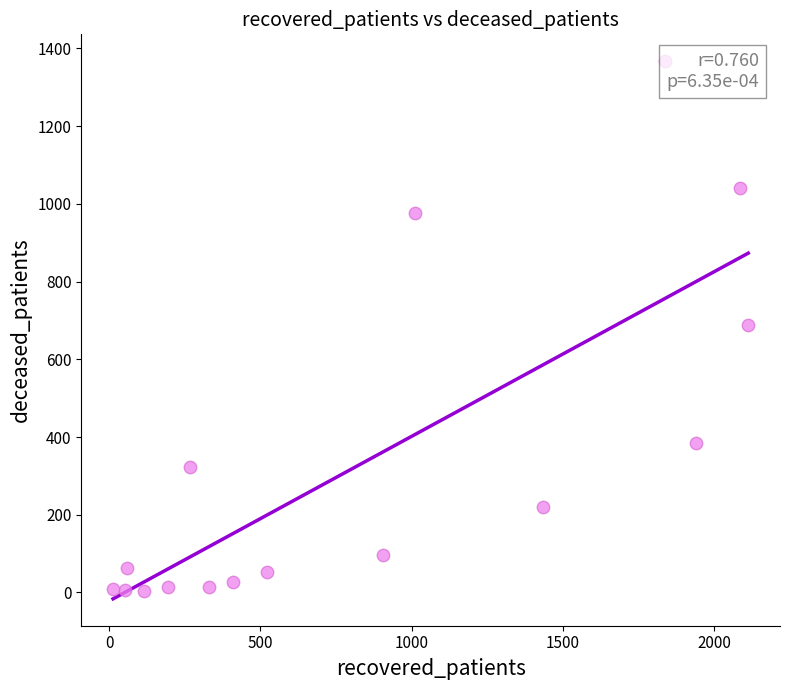

What is the range of X values (max minus min)?

2100